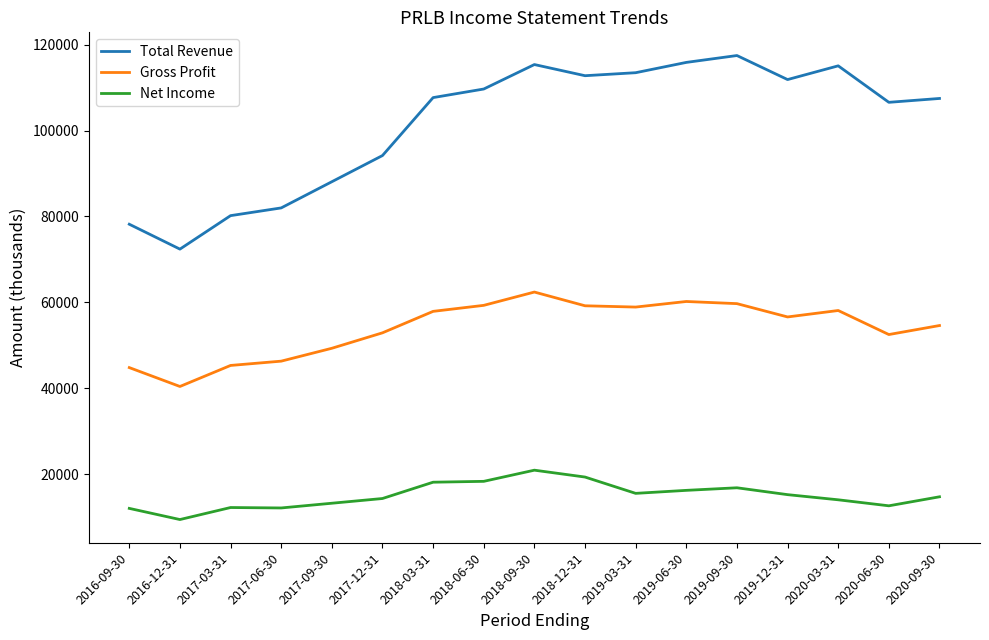

What is the minimum value for Total Revenue?

72400